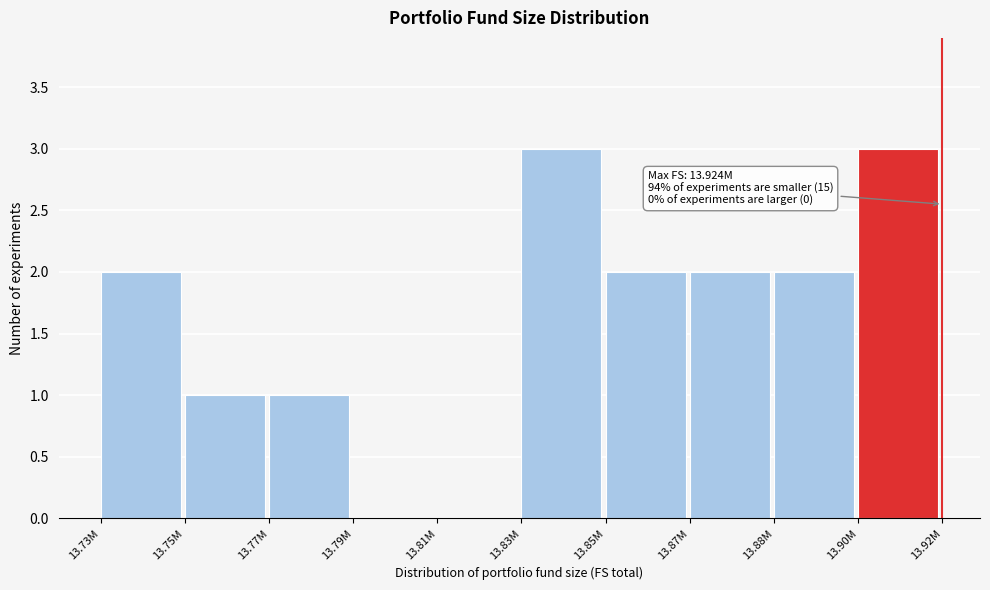

Reading left to right, extract all data points from this chart.

13.73M=2	13.75M=1	13.77M=1	13.79M=0	13.81M=0	13.83M=3	13.85M=2	13.87M=2	13.88M=2	13.90M=3